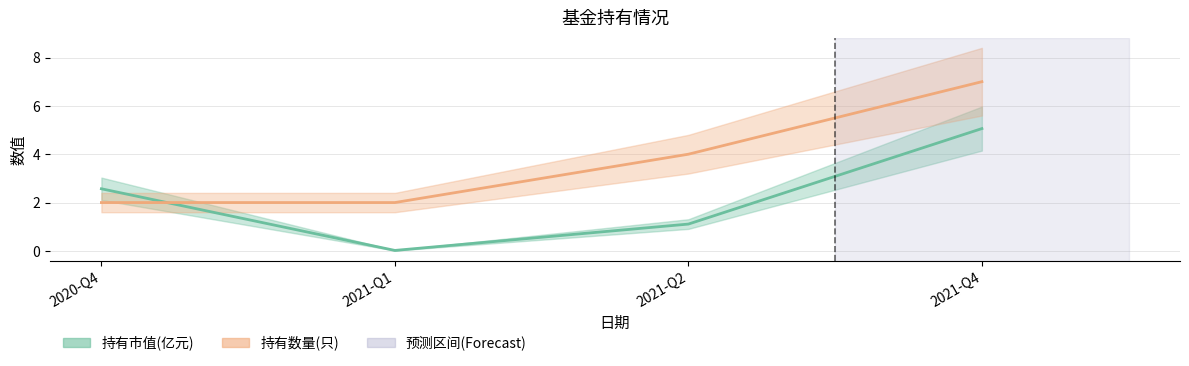

Is it true that 持有数量(只) equals 1.3 at 2020-Q4?

False